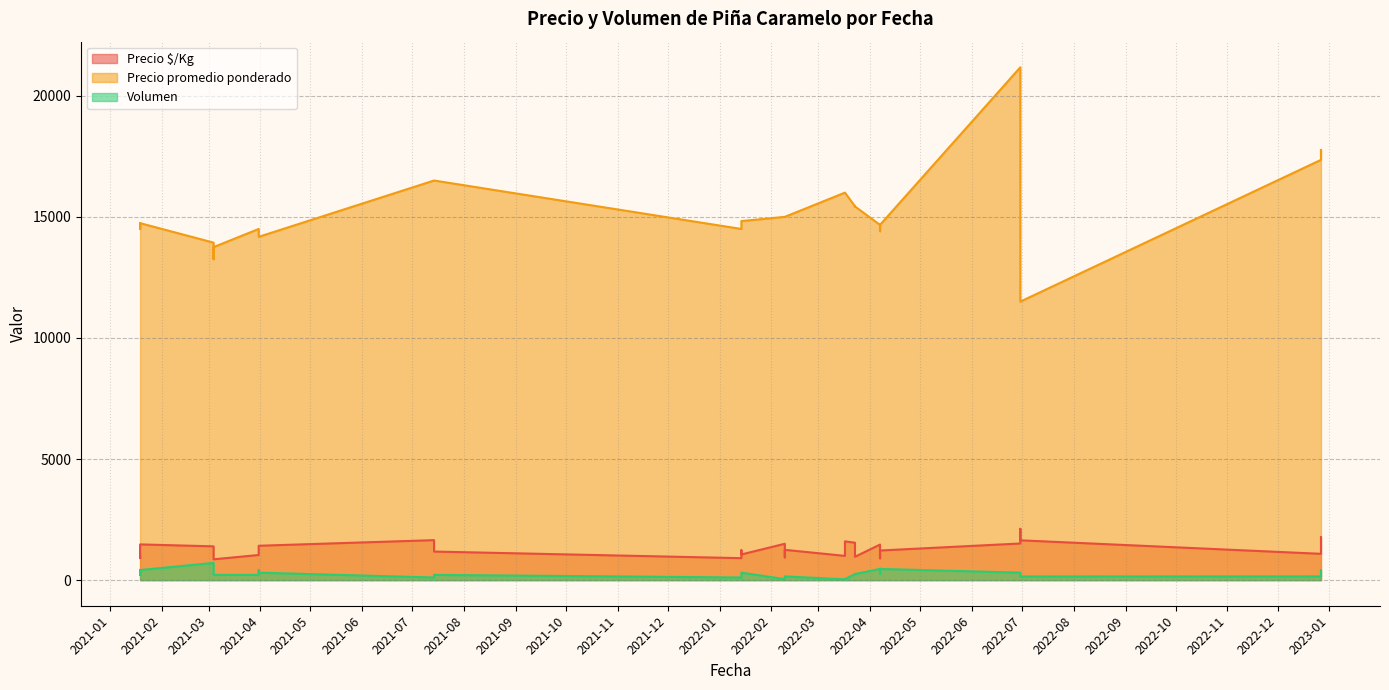

What is the average value of the Volumen series?

280